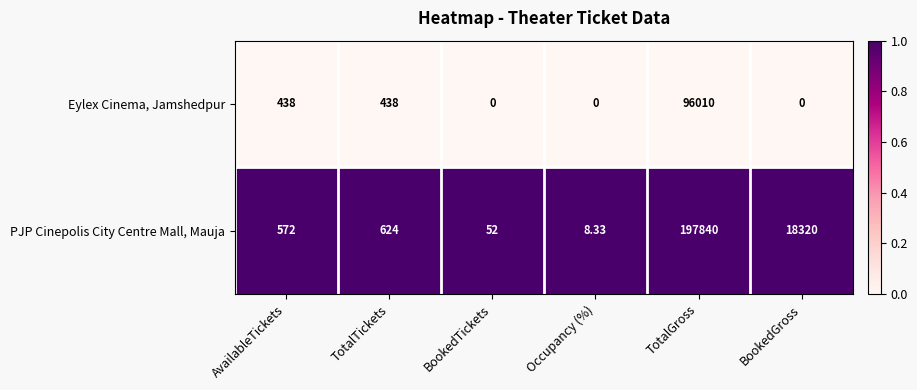

Is the value of PJP Cinepolis City Centre Mall, Mauja at Occupancy (%) greater than the value of Eylex Cinema, Jamshedpur at Occupancy (%)?

Yes